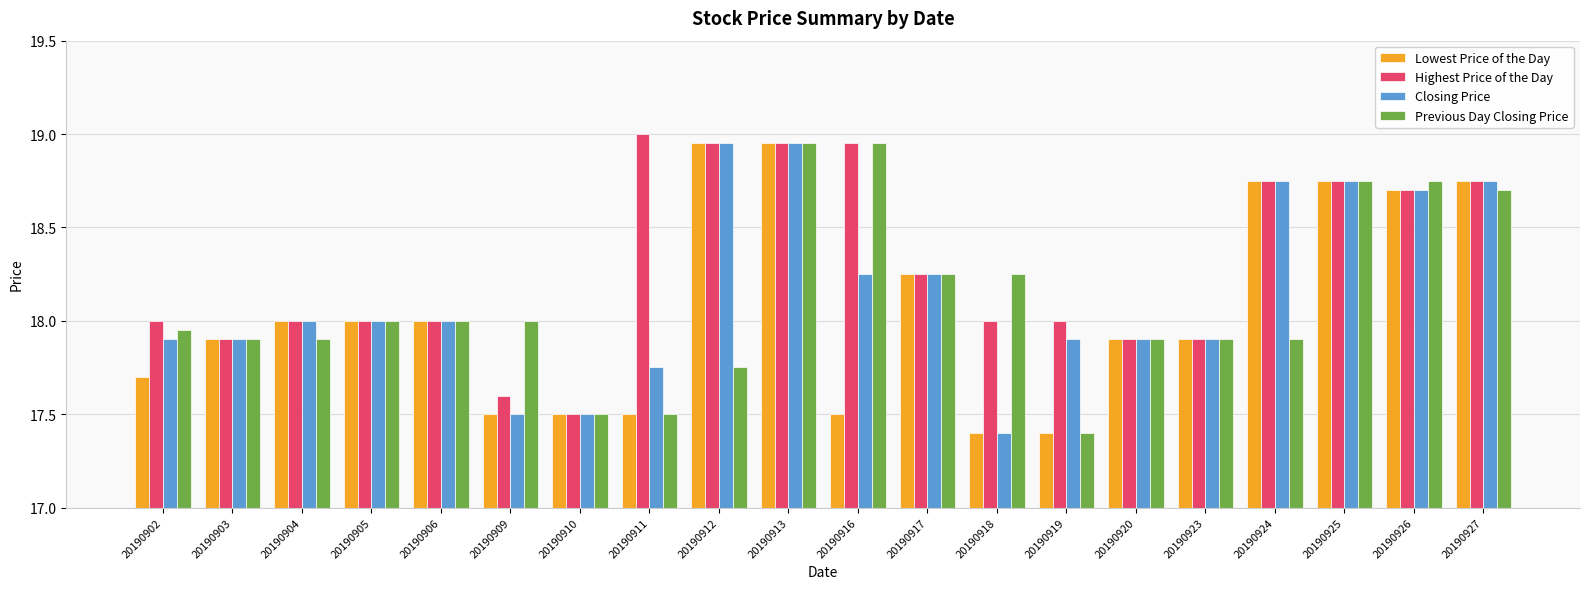

Count the number of categories in the chart.

20